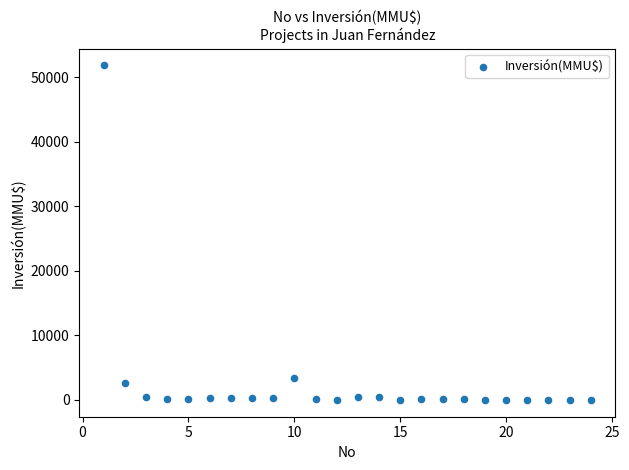

What is the range of X values (max minus min)?

23